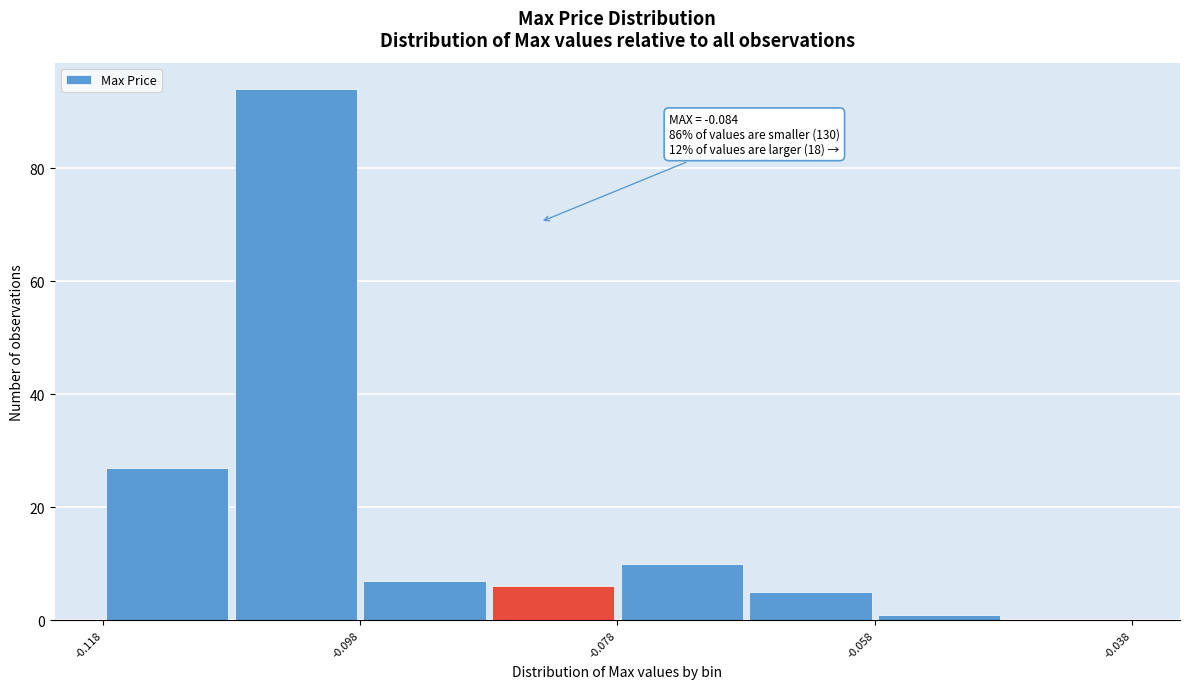

Which range on the x-axis has the tallest bar?

-0.108 to -0.098